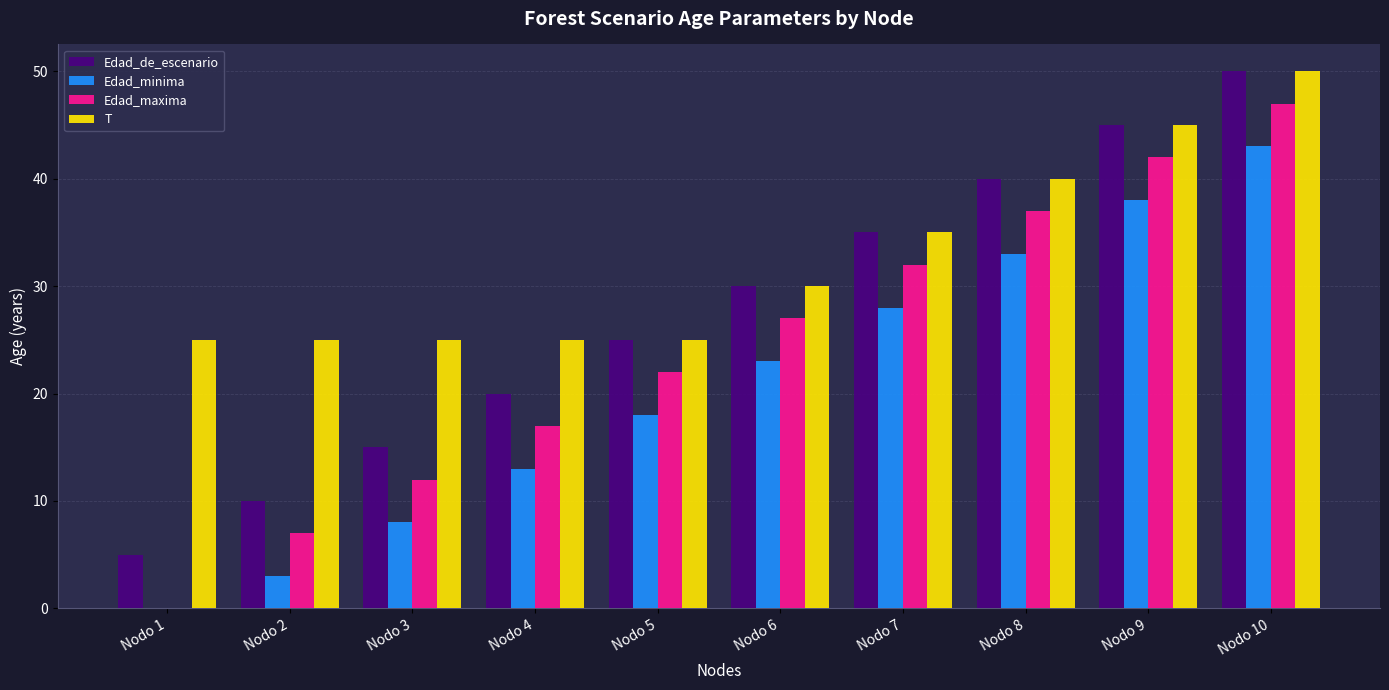

What value does the Edad_minima series have at Nodo 3?

8